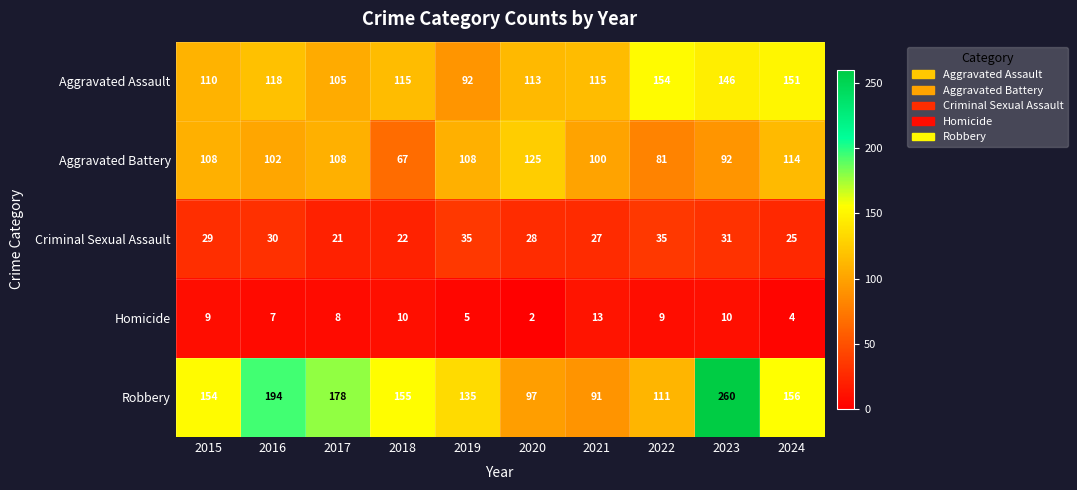

How many data points does each series have?

10